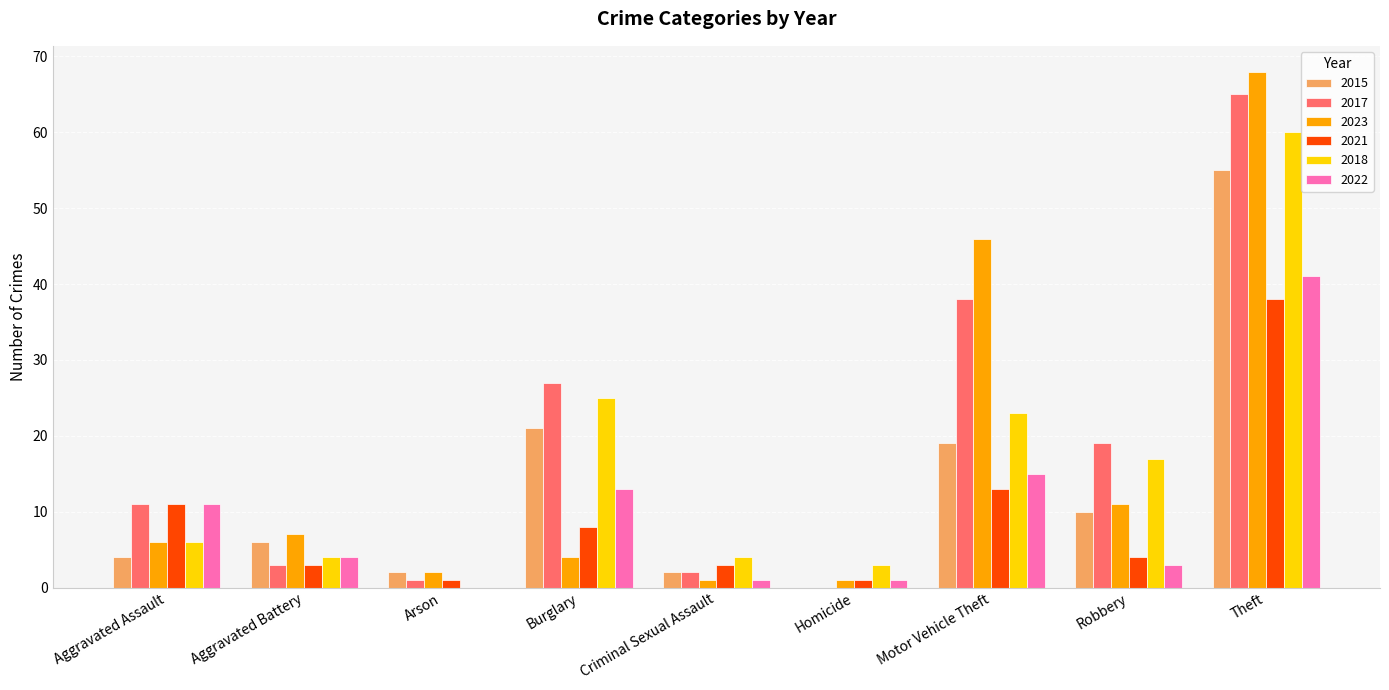

What is the sum of all 2021 values?

82